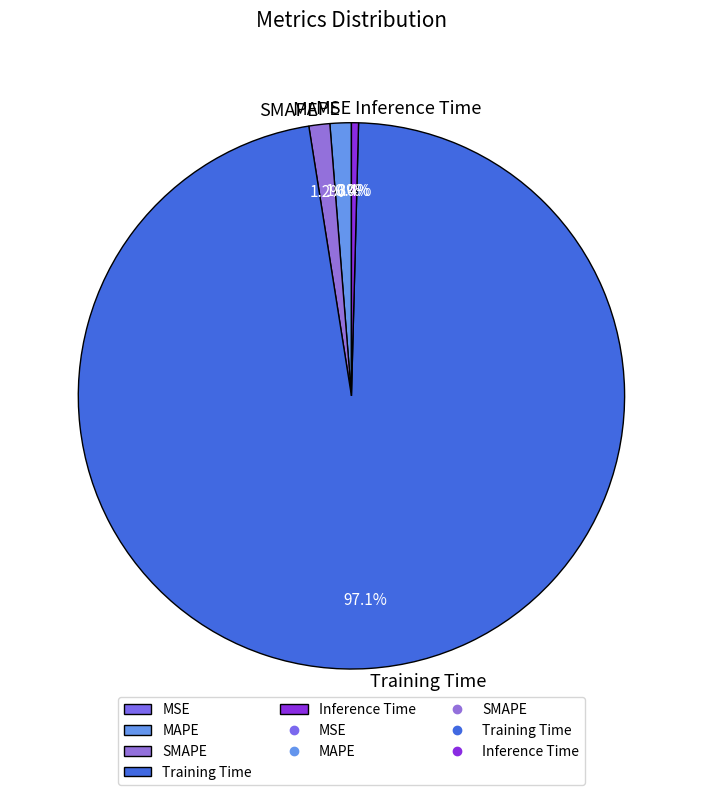

Between Inference Time and MSE, which is larger?

Inference Time